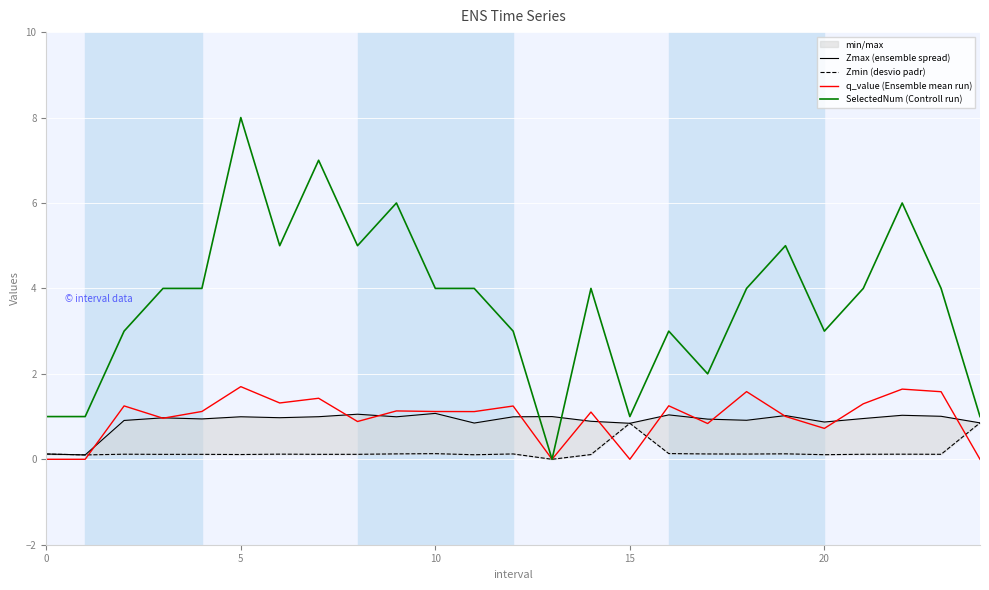

How many intersections are there between q_value (Ensemble mean run) and Zmin (desvio padr)?

4